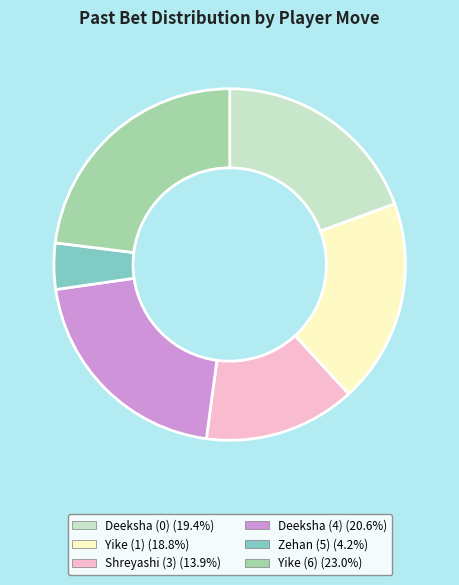

Does Yike (6) (23.0%) represent more than half of the total?

No